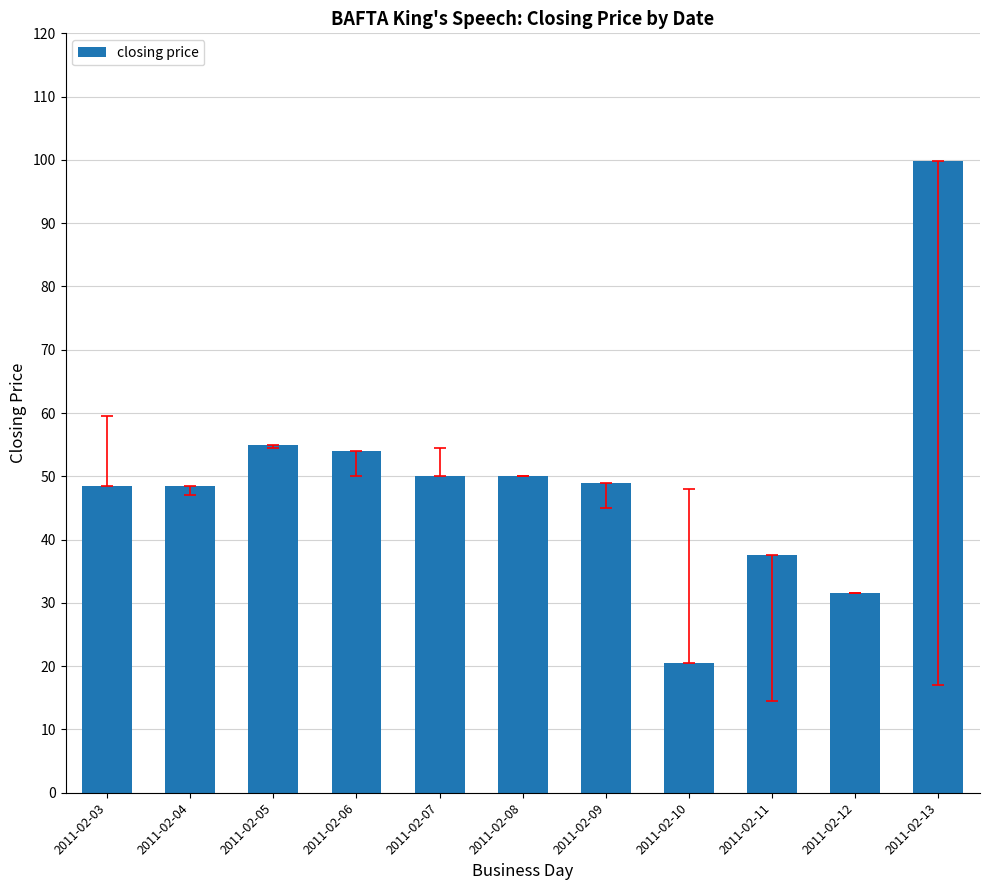

At which category does the chart reach its peak across all series?

2011-02-13